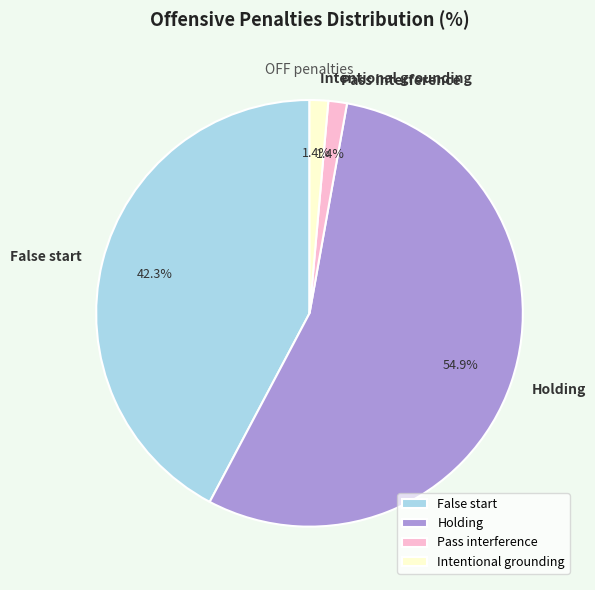

What is the largest slice in the pie chart?

Holding